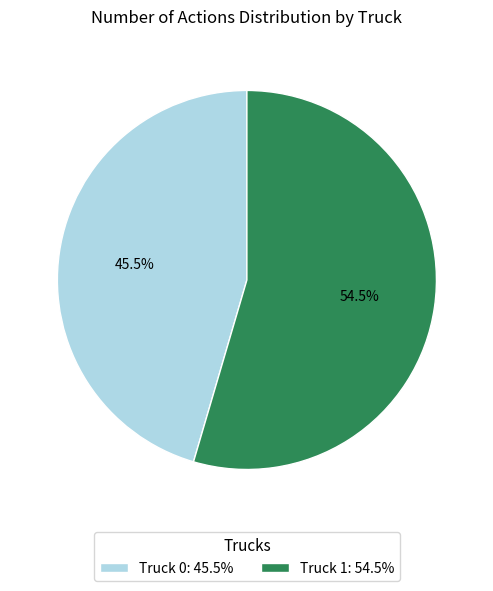

How many slices are in this pie chart?

2